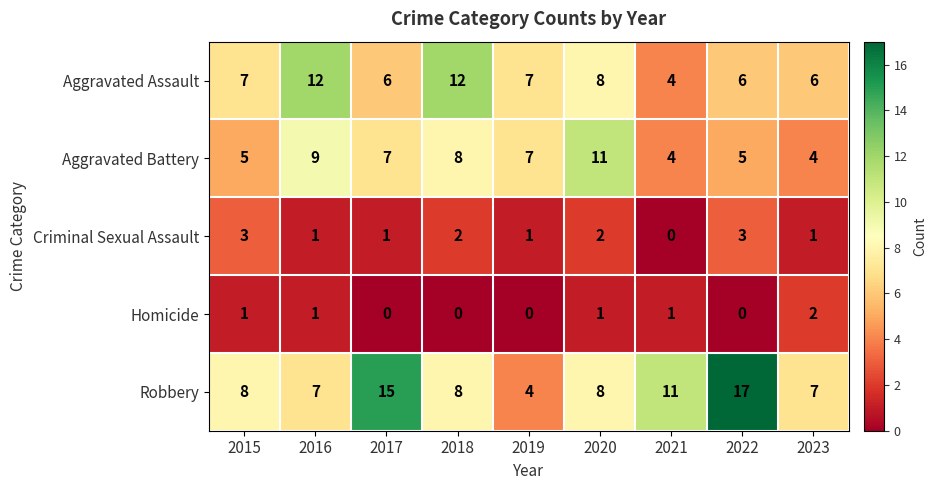

Read the Robbery value at 2017, to the nearest 5.

15